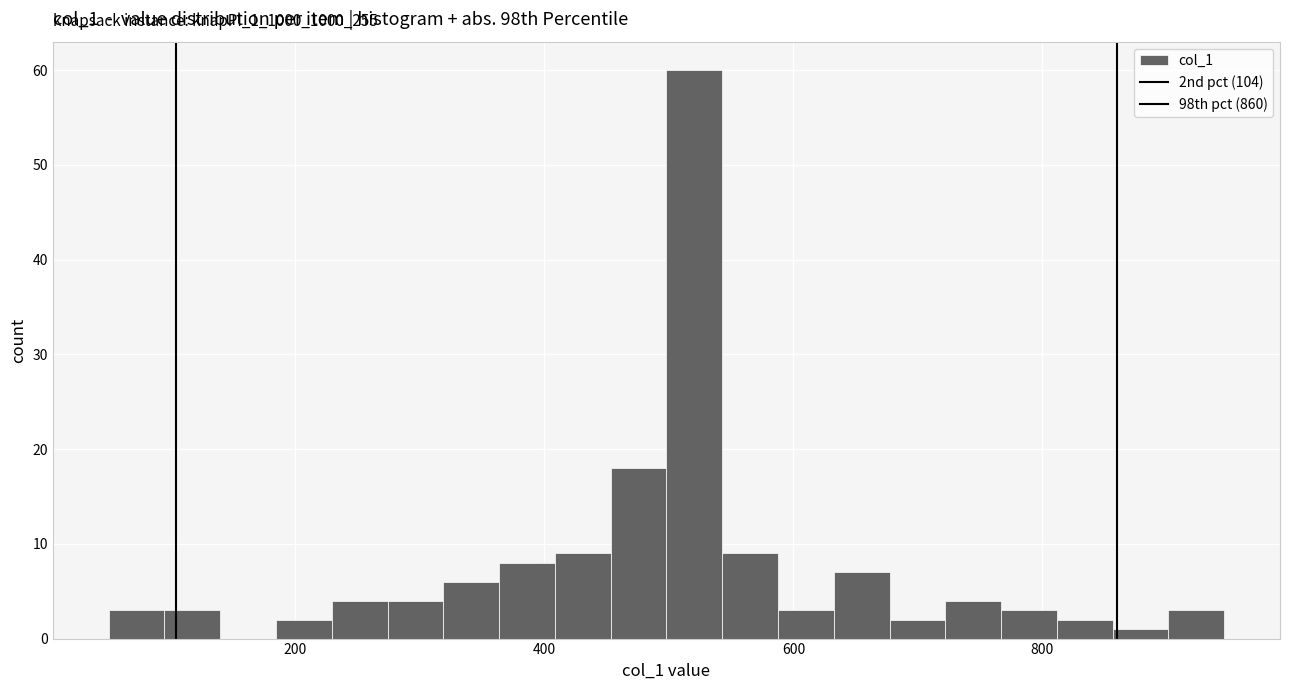

Read against the x-axis, roughly where is the centre of the tallest bar?

520